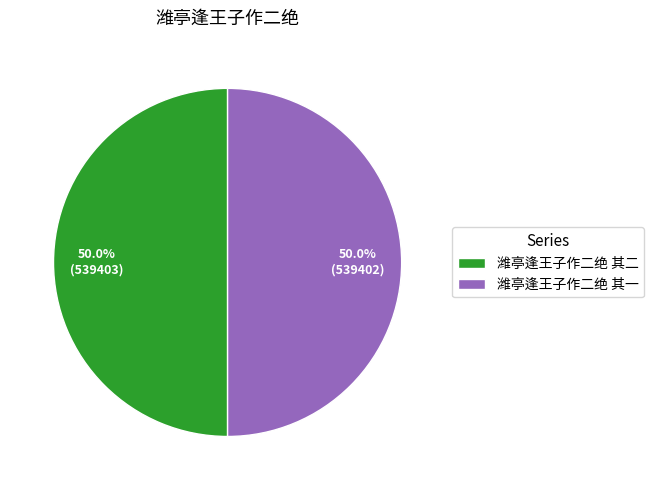

How many slices are in this pie chart?

2